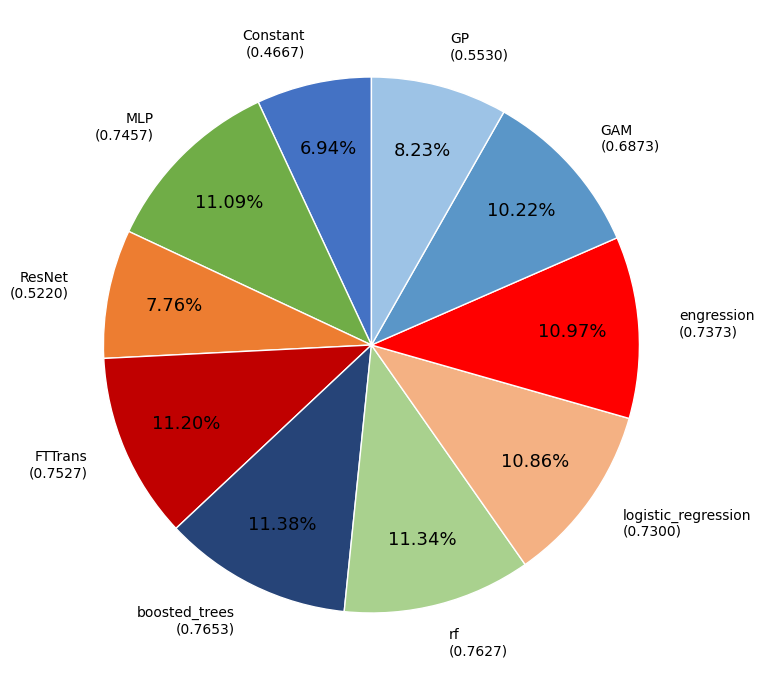

Count the number of slices in the pie.

10